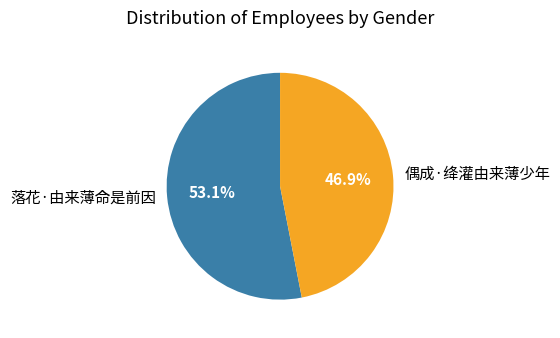

Which category accounts for the majority?

落花·由来薄命是前因